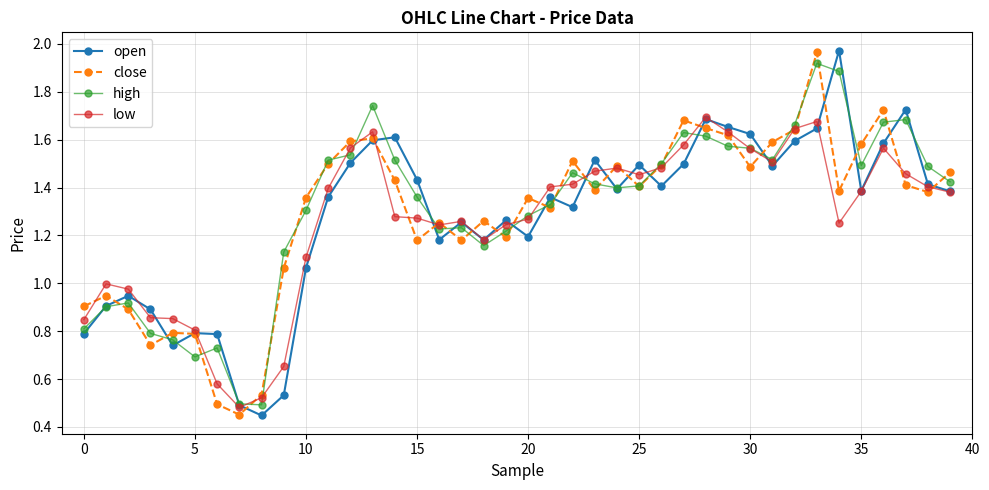

True or false: open and close intersect in this chart.

True